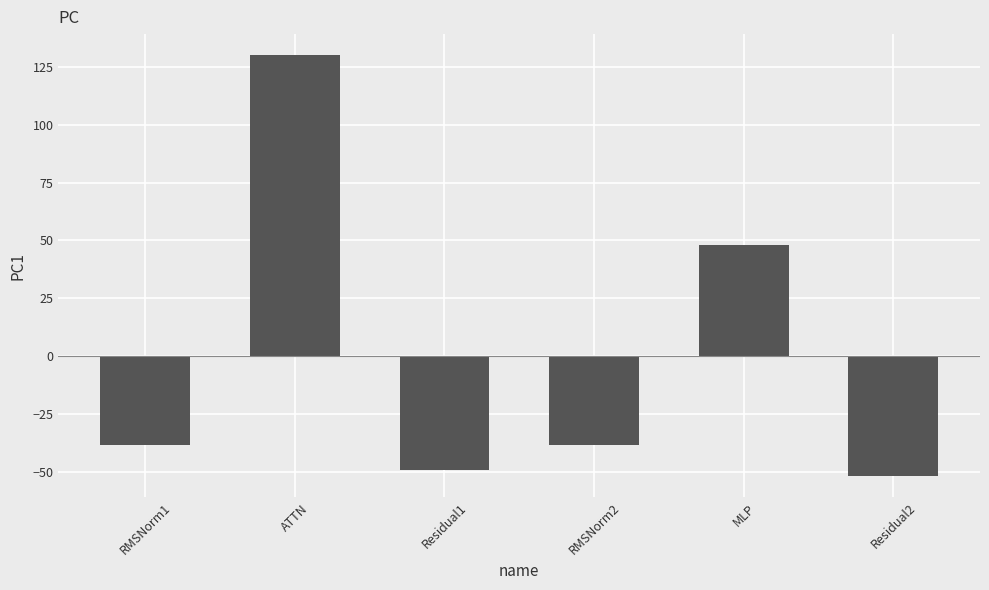

What is the label of the 2nd bar from the left?

ATTN